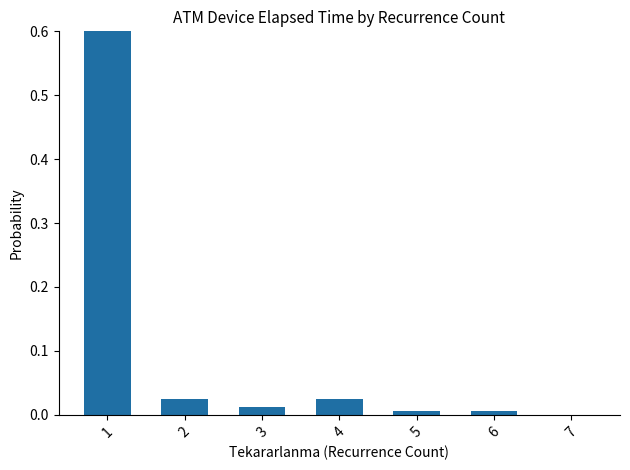

What is the difference between the maximum and second lowest values?

0.9